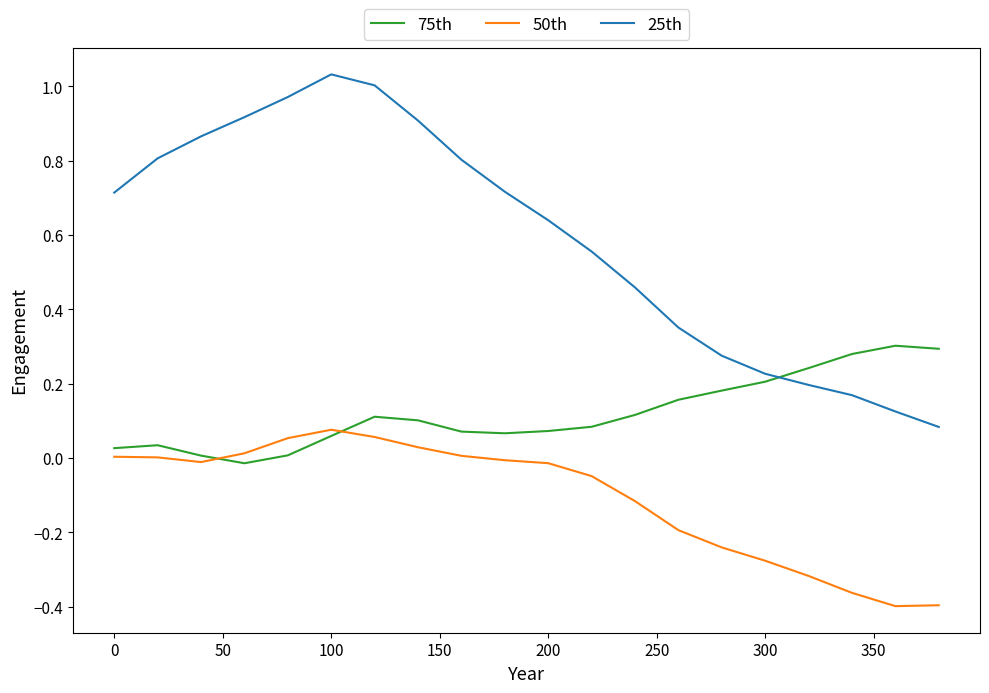

Which series has the widest spread of values?

25th